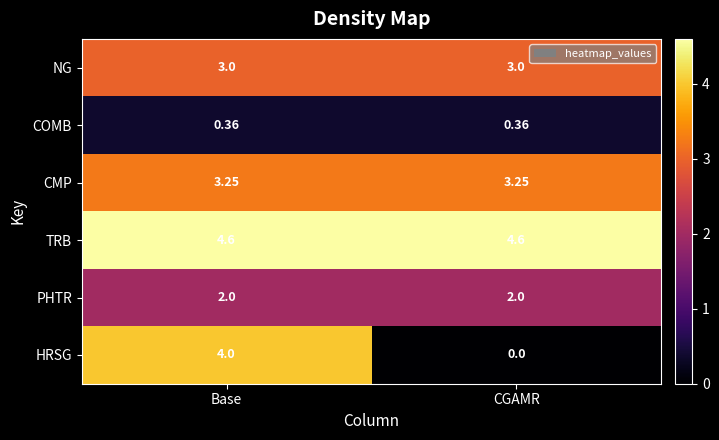

Between Base and CGAMR, which series saw the biggest shift?

HRSG